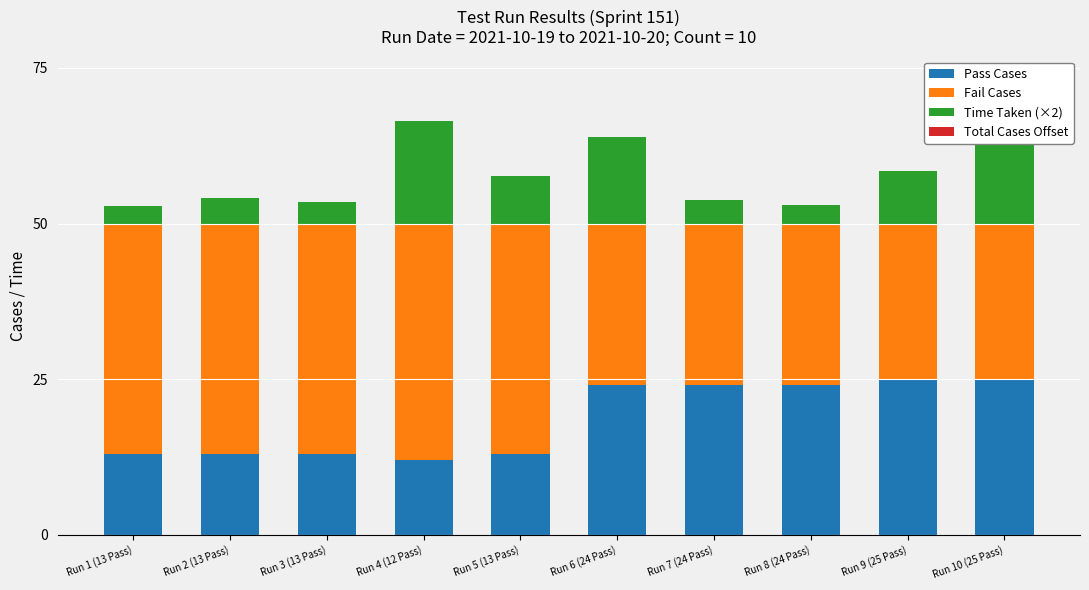

At which label does Pass Cases reach its minimum?

Run 4 (12 Pass)